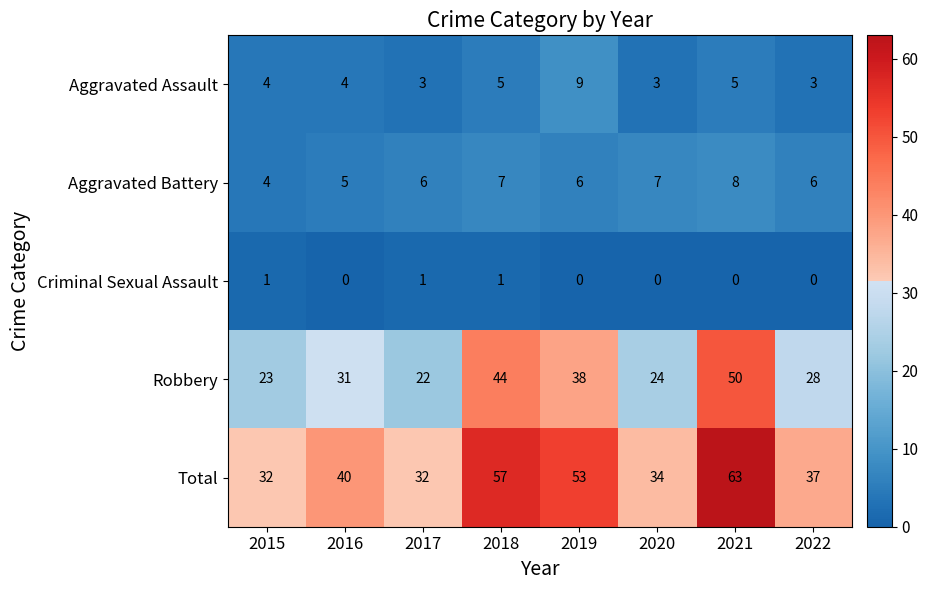

What is the sum of the Total values at 2021 and 2022?

100